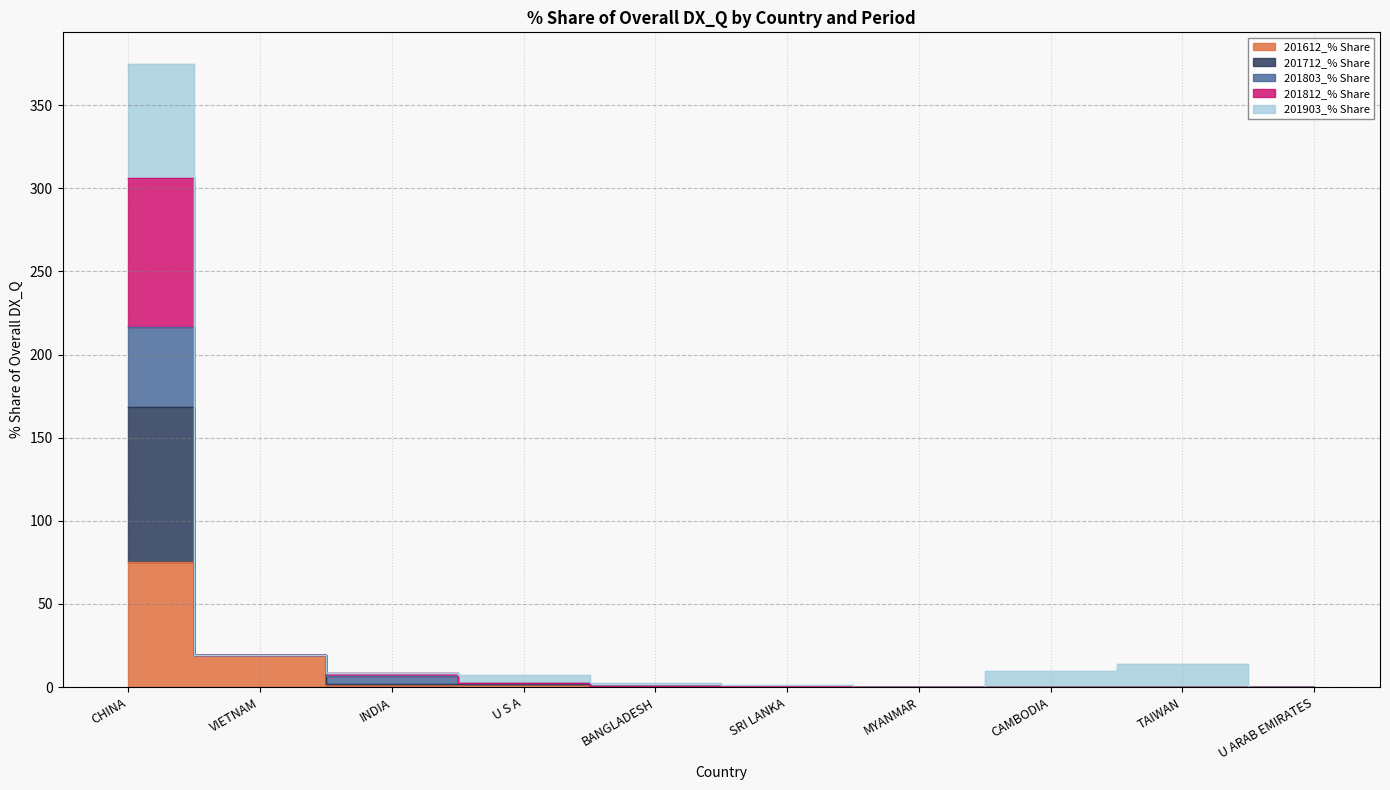

True or false: 201712_% Share and 201812_% Share intersect in this chart.

False